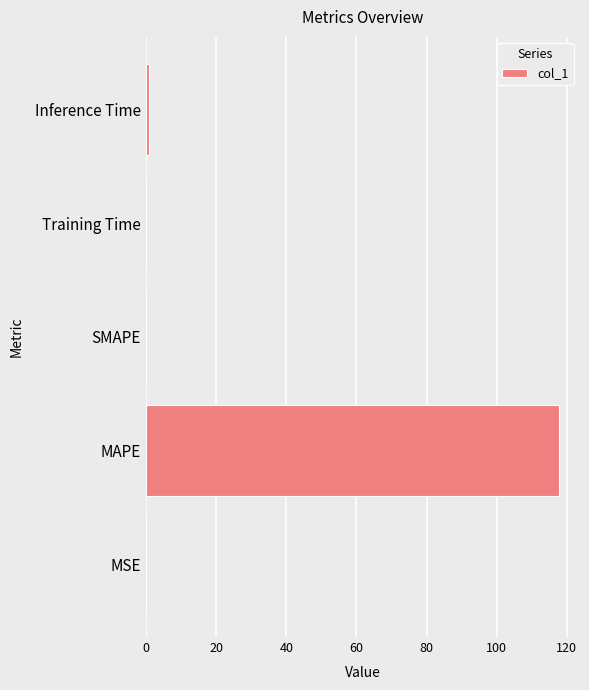

What is the maximum value shown in the chart?

117.9